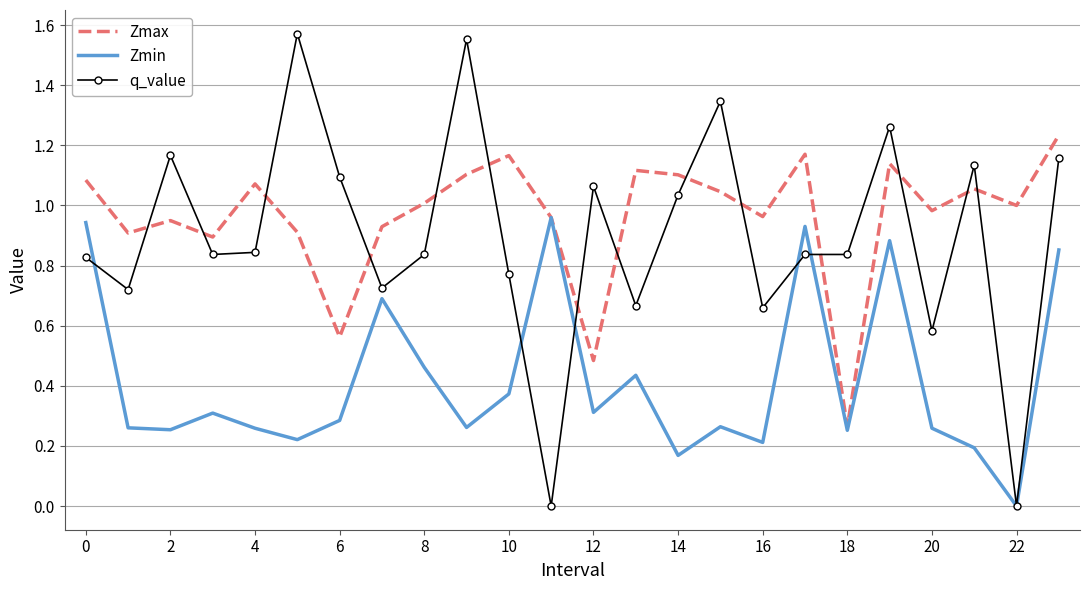

How many interior local valleys does the Zmin series have?

8